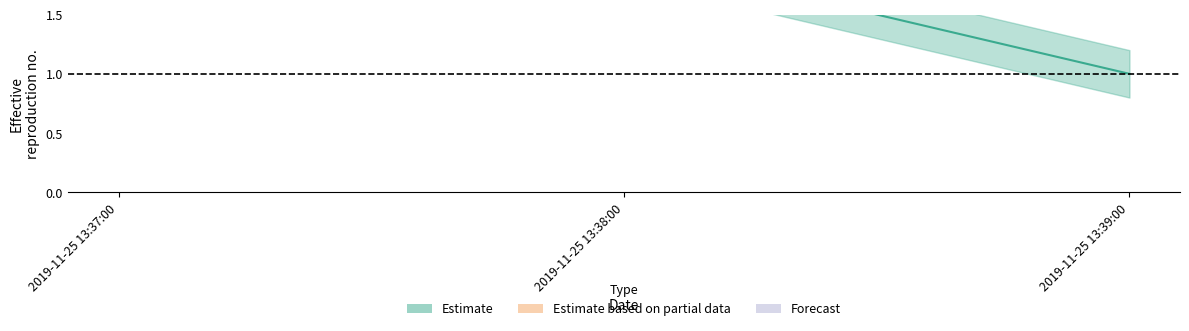

Reading left to right, extract all data points from this chart.

Estimate: 2019-11-25 13:37:00=2.0	2019-11-25 13:38:00=2.0	2019-11-25 13:39:00=1.0
Estimate_upper: 2019-11-25 13:37:00=2.2	2019-11-25 13:38:00=2.2	2019-11-25 13:39:00=1.2
Estimate_lower: 2019-11-25 13:37:00=1.8	2019-11-25 13:38:00=1.8	2019-11-25 13:39:00=0.8